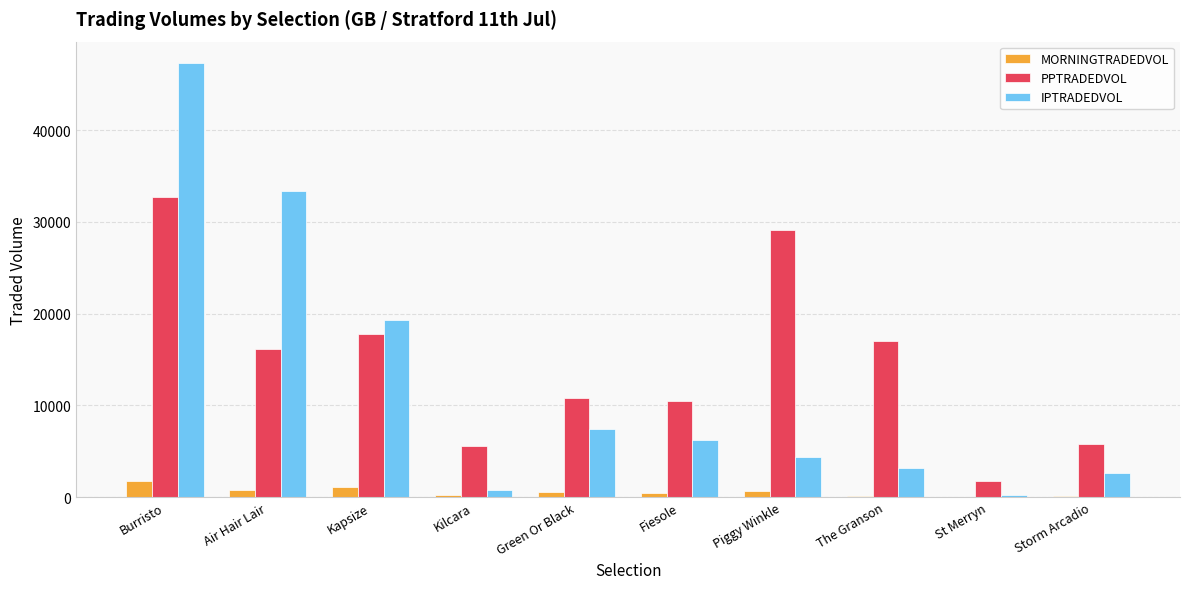

What is the difference between the IPTRADEDVOL values at St Merryn and Burristo?

47075.6